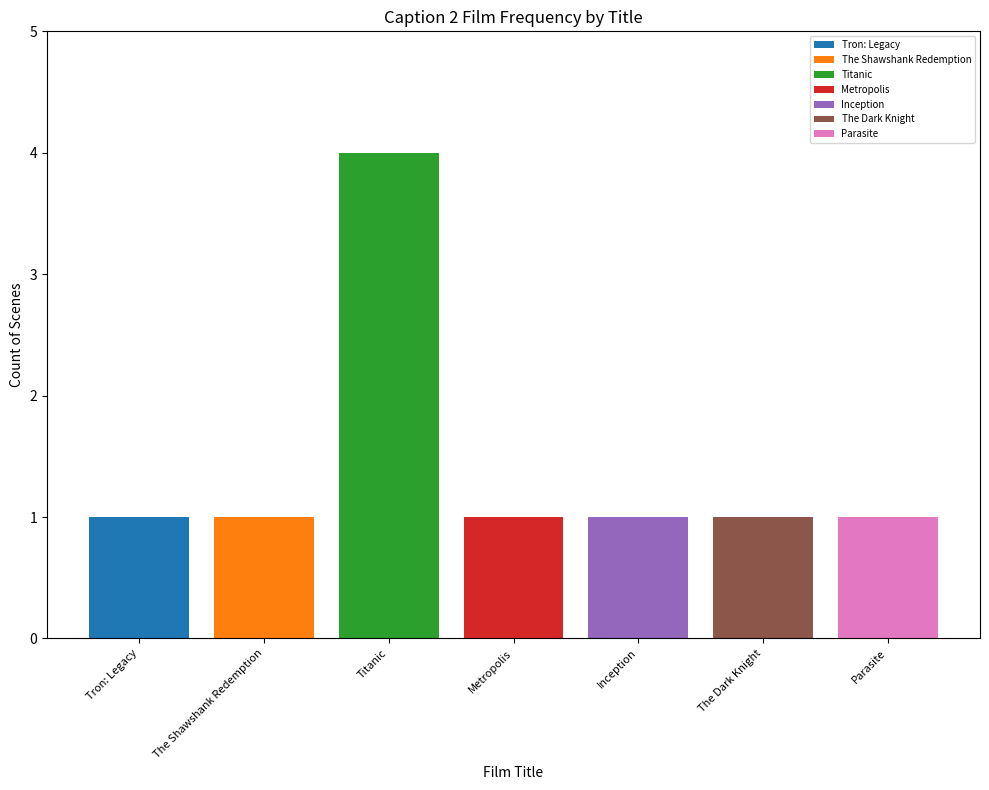

Reading right to left, list all the values displayed in this chart.

Tron: Legacy: 1
The Shawshank Redemption: 1
Titanic: 4
Metropolis: 1
Inception: 1
The Dark Knight: 1
Parasite: 1